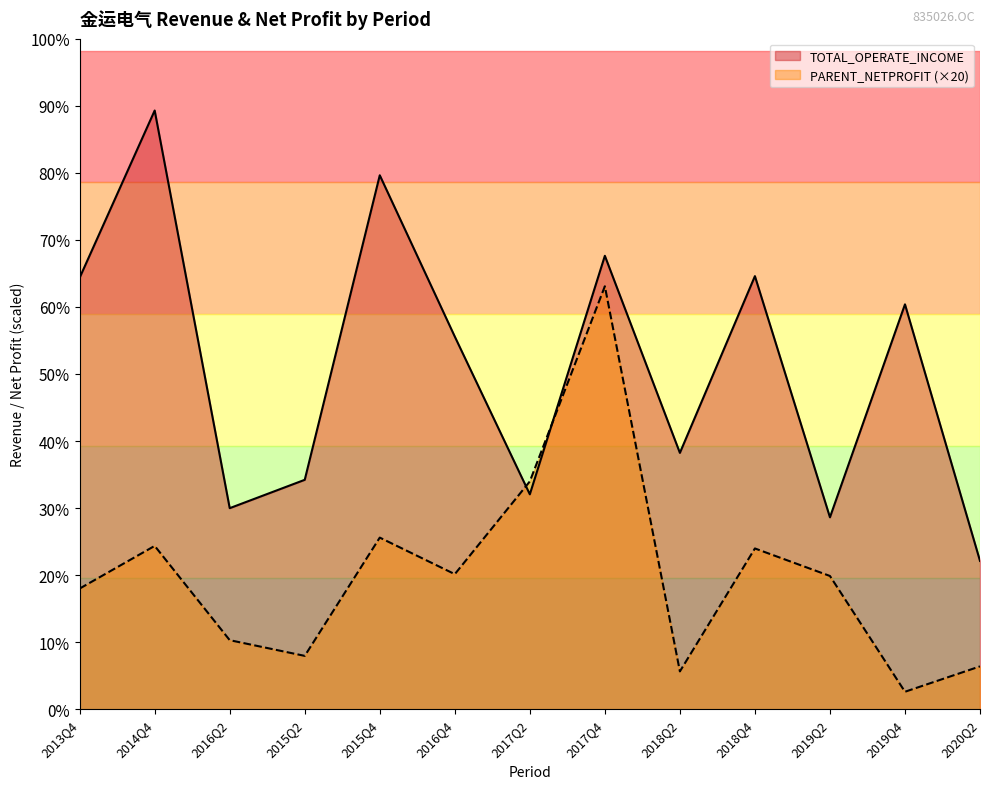

Does the chart have visible grid lines?

No